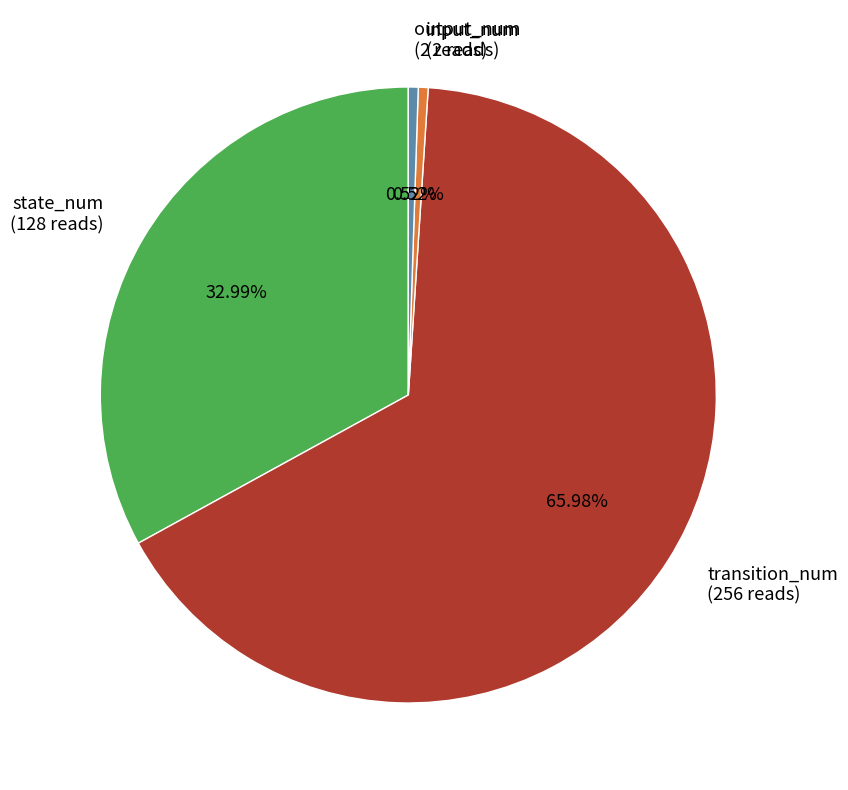

Is it true that transition_num is 54% of the pie?

False